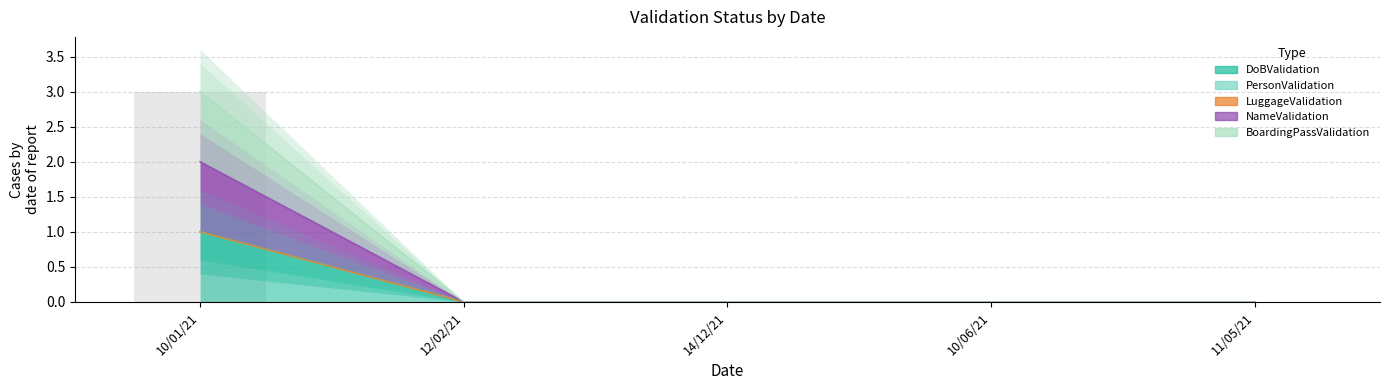

At which label is DoBValidation closest to 0?

12/02/21